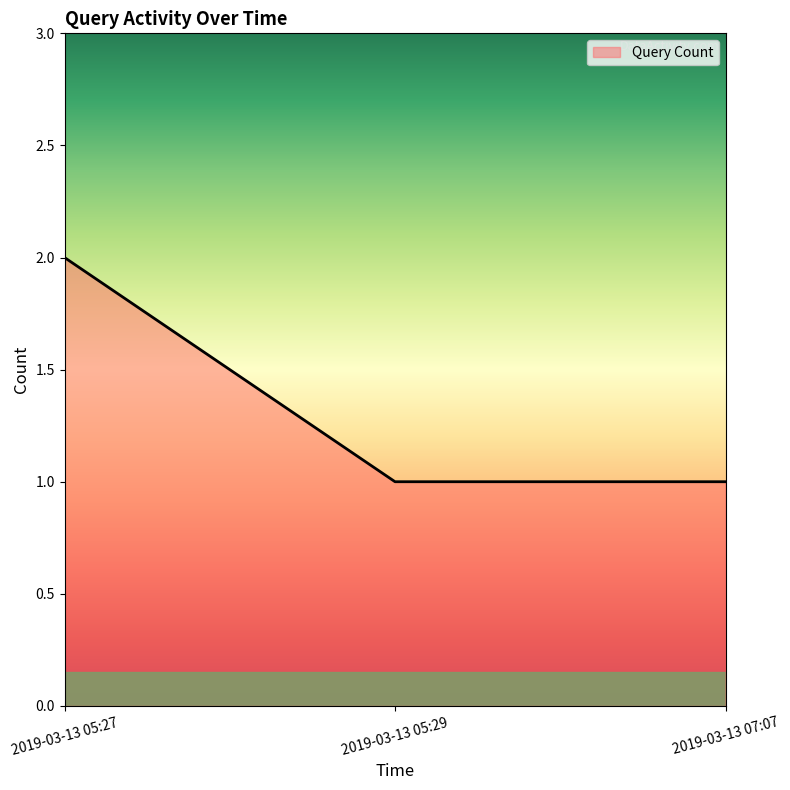

What is the smallest value displayed?

1